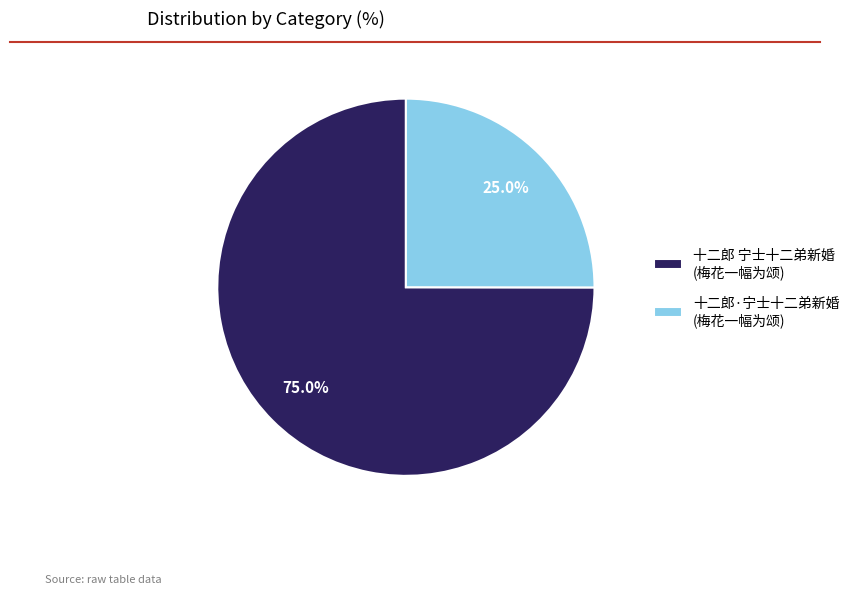

Between 十二郎 宁士十二弟新婚 (梅花一幅为颂) and 十二郎·宁士十二弟新婚 (梅花一幅为颂), which is larger?

十二郎 宁士十二弟新婚 (梅花一幅为颂)